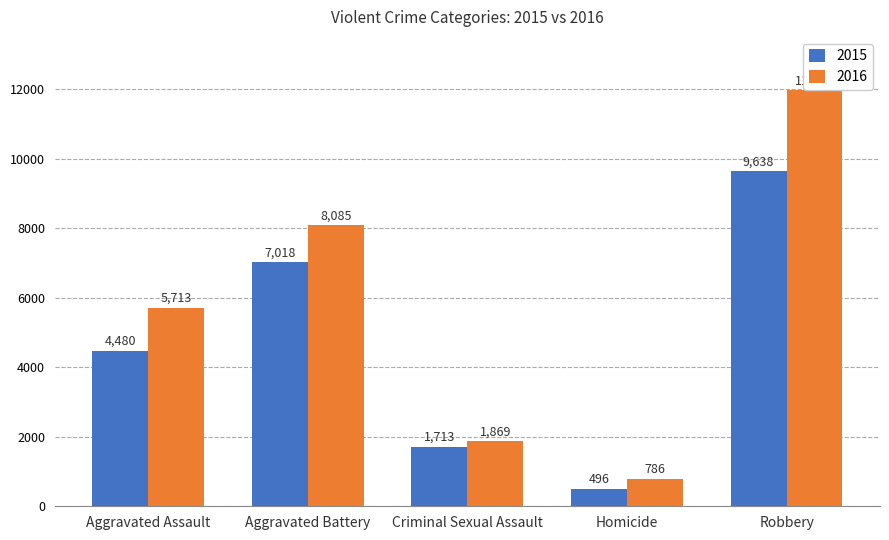

Which label corresponds to the largest value in the chart?

Robbery